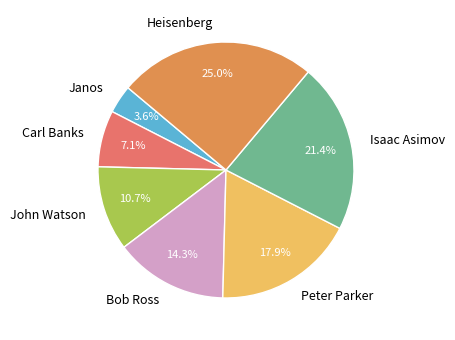

Does Bob Ross account for over 50% of the chart?

No